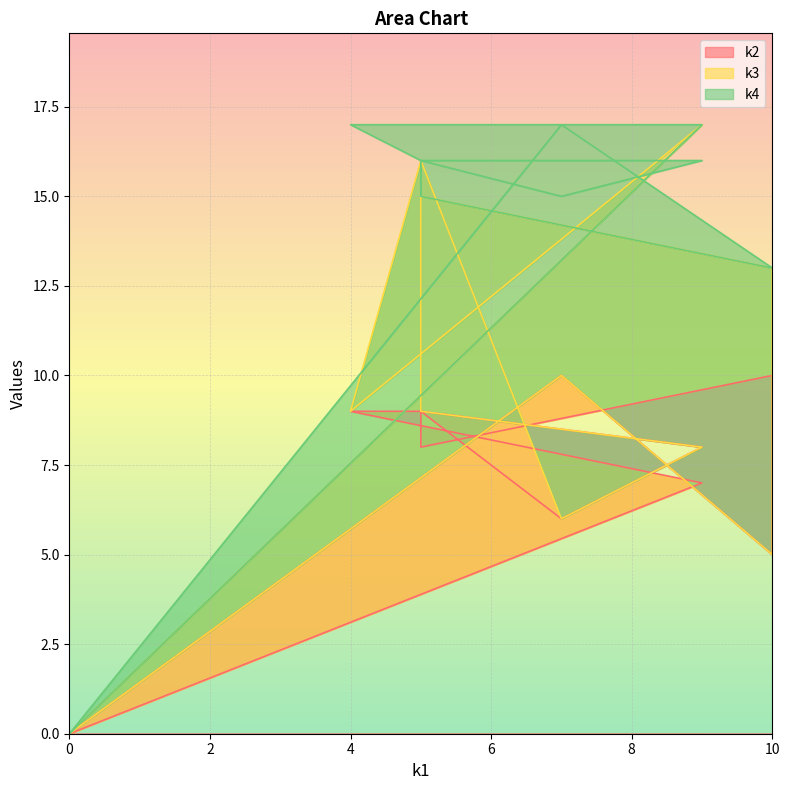

What is the sum of all k4 values?

47